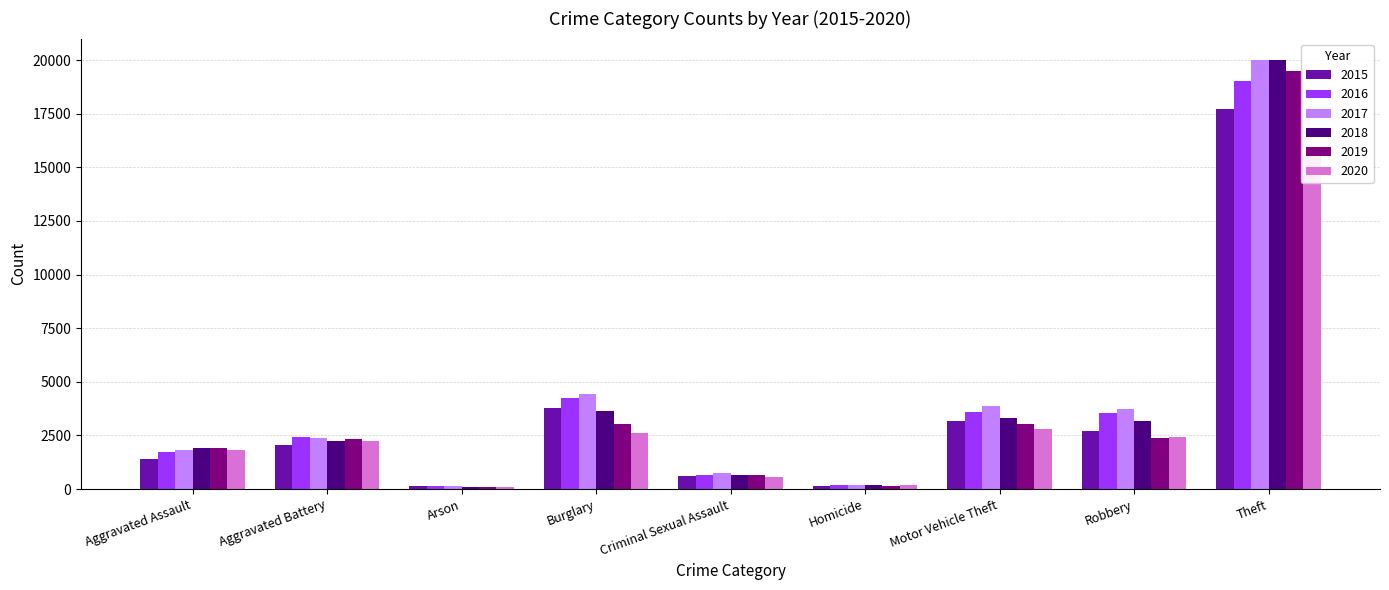

Reading left to right, list all the values displayed in this chart.

2015: 1387	2051	131	3766	616	129	3193	2723	17717
2016: 1753	2445	165	4255	656	206	3581	3564	19016
2017: 1835	2374	161	4449	743	202	3882	3744	19999
2018: 1912	2248	104	3633	675	172	3322	3174	20000
2019: 1902	2321	117	3049	672	153	3044	2405	19499
2020: 1803	2252	120	2603	572	181	2797	2436	15576